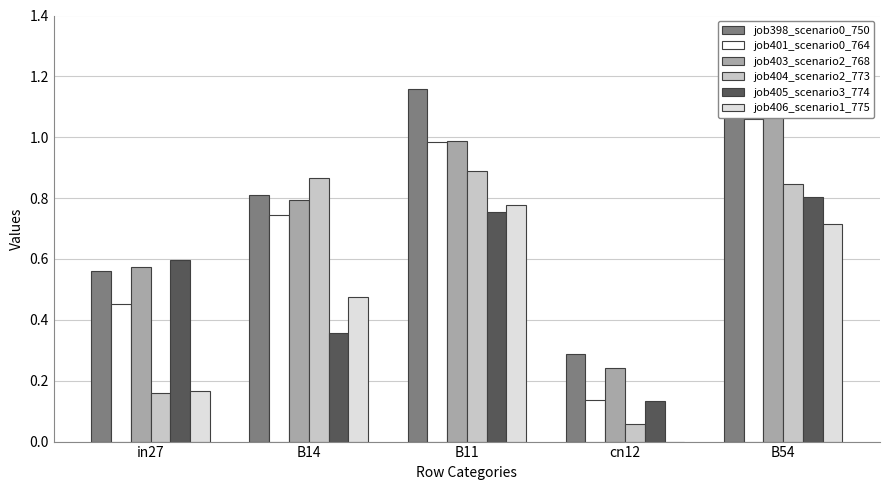

Reading right to left, list all the values displayed in this chart.

job398_scenario0_750: B54=1.1	cn12=0.3	B11=1.2	B14=0.8	in27=0.6
job401_scenario0_764: B54=1.1	cn12=0.1	B11=1.0	B14=0.7	in27=0.5
job403_scenario2_768: B54=1.2	cn12=0.2	B11=1.0	B14=0.8	in27=0.6
job404_scenario2_773: B54=0.8	cn12=0.1	B11=0.9	B14=0.9	in27=0.2
job405_scenario3_774: B54=0.8	cn12=0.1	B11=0.8	B14=0.4	in27=0.6
job406_scenario1_775: B54=0.7	cn12=0.0	B11=0.8	B14=0.5	in27=0.2